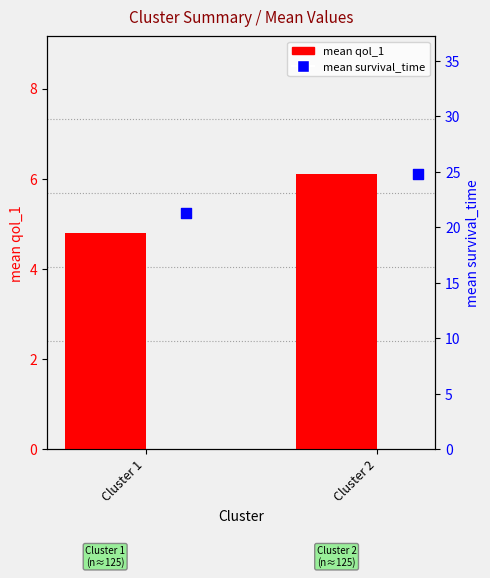

What is the total value across all series at Cluster 1?

26.1